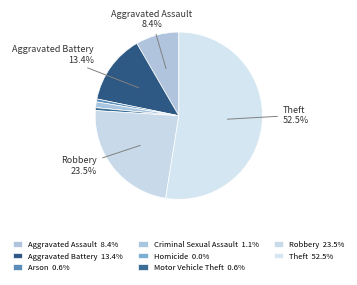

To the nearest percent, what is the average slice percentage?

12%